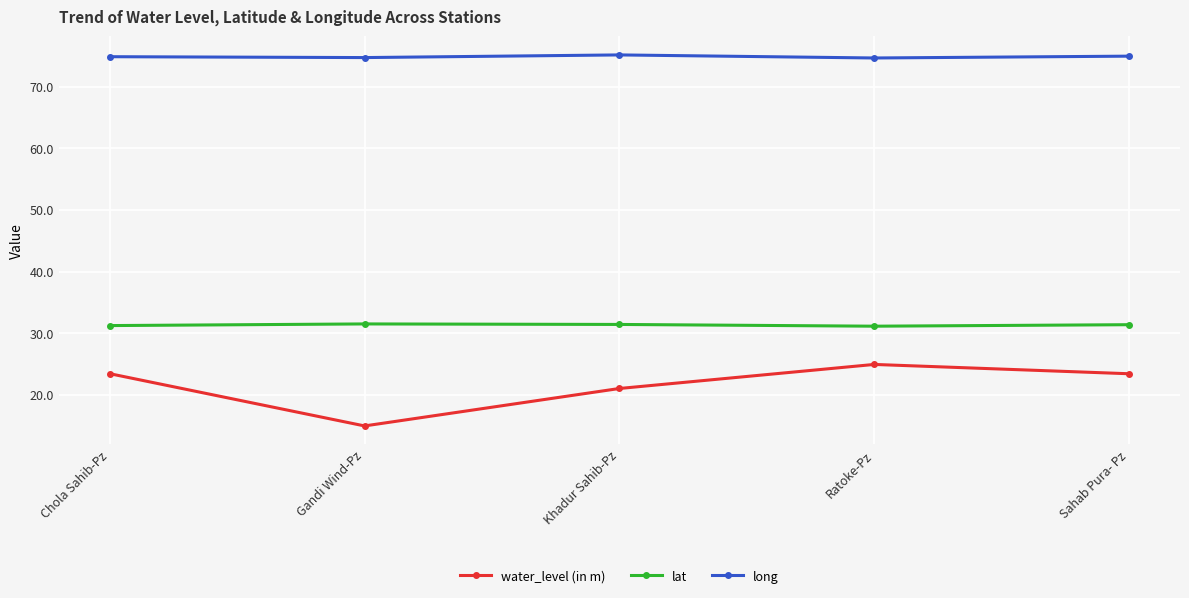

True or false: lat and water_level (in m) intersect in this chart.

False